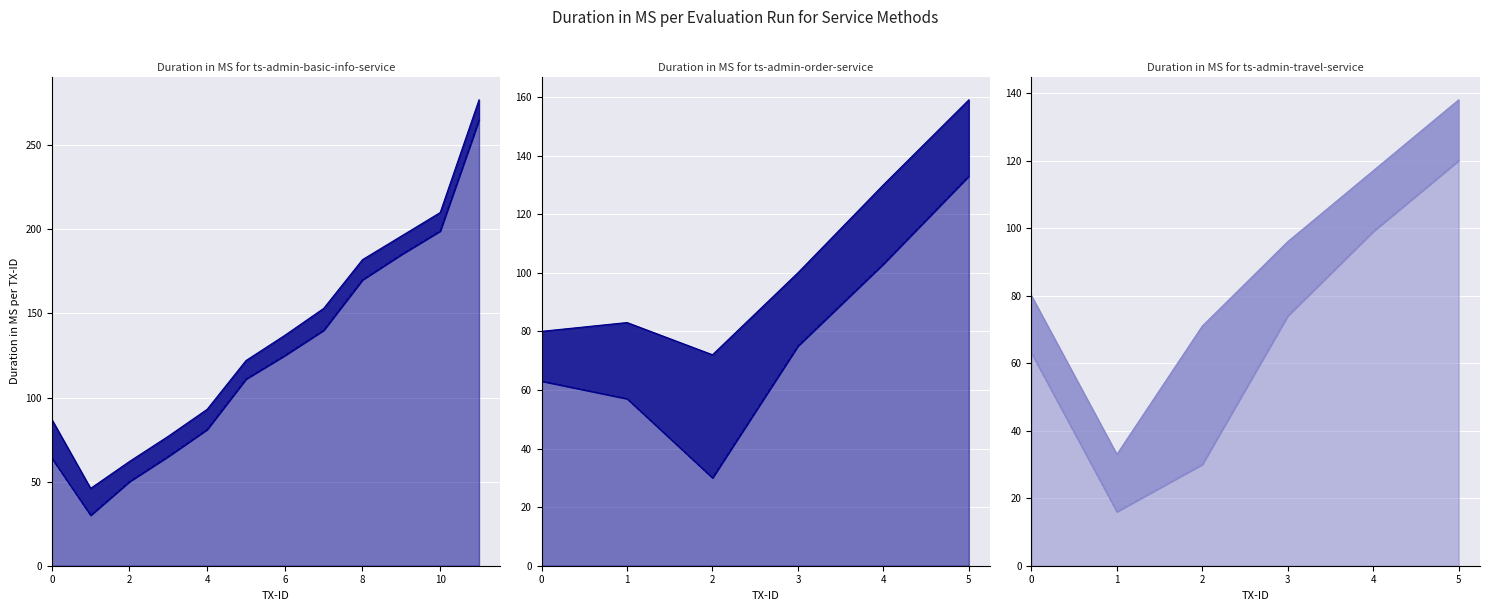

True or false: col_2 line and col_3 line cross at least once.

False